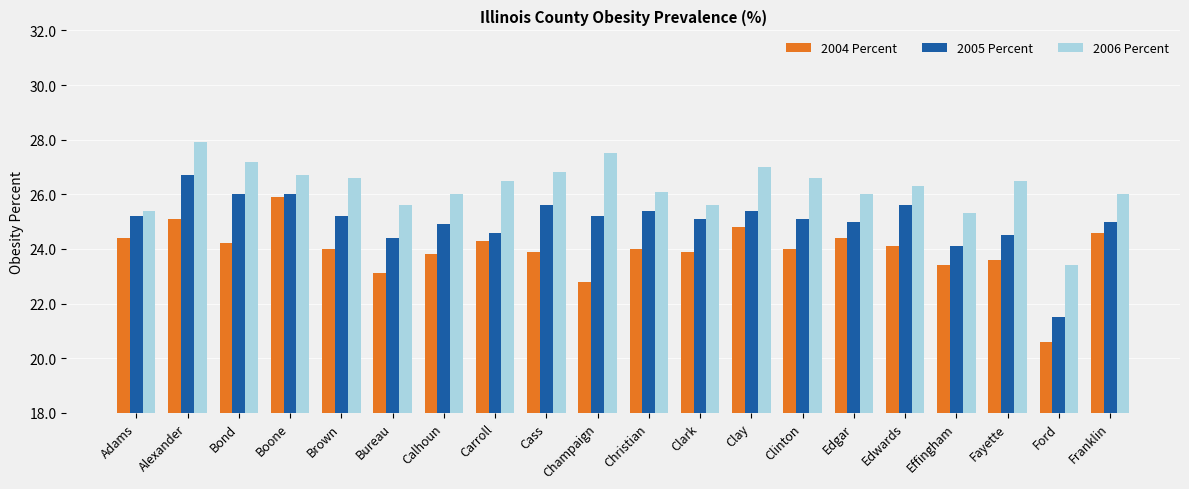

What is the difference between the maximum and second lowest values in the 2005 Percent series?

2.6